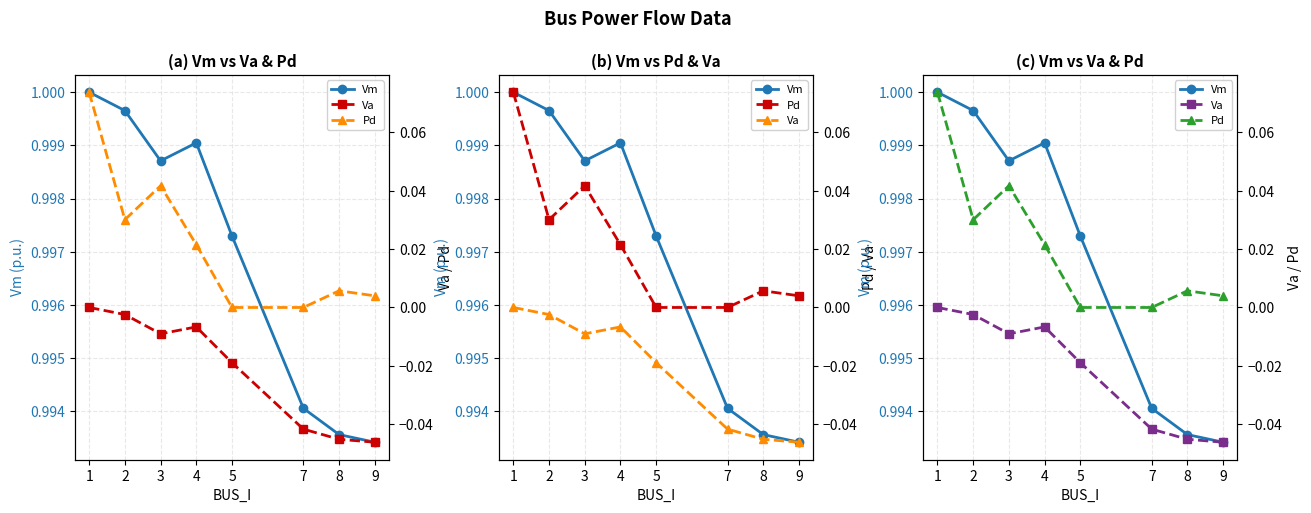

Is this an area chart (filled region under the line)?

No